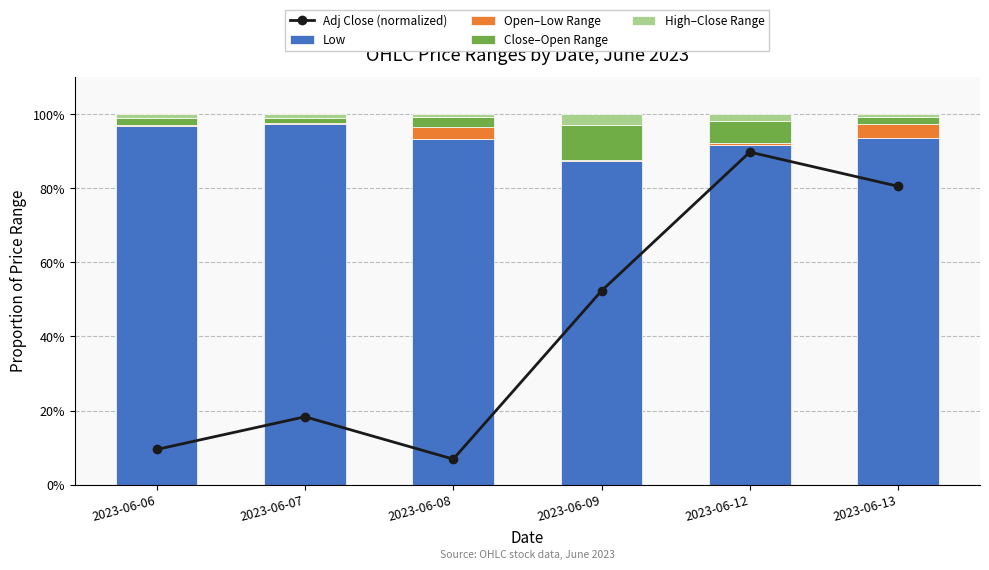

Is the value of Adj Close (normalized) at 2023-06-08 greater than the value of Open–Low Range at 2023-06-12?

Yes